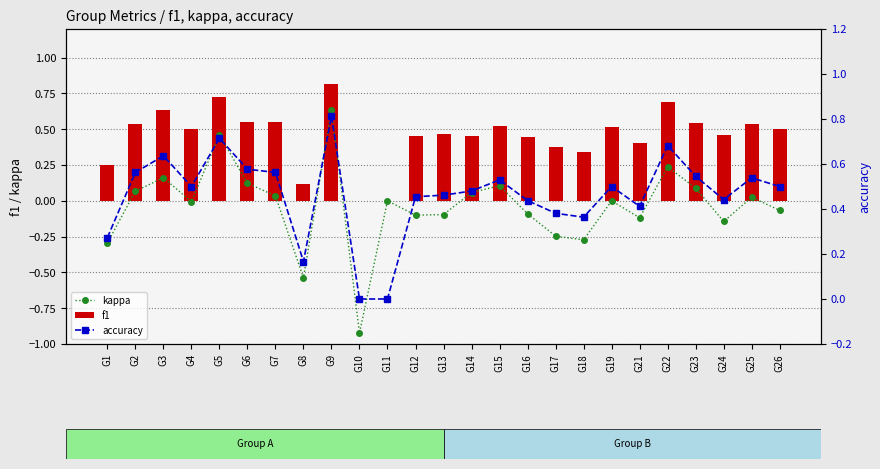

How many values in the kappa series exceed 0?

11